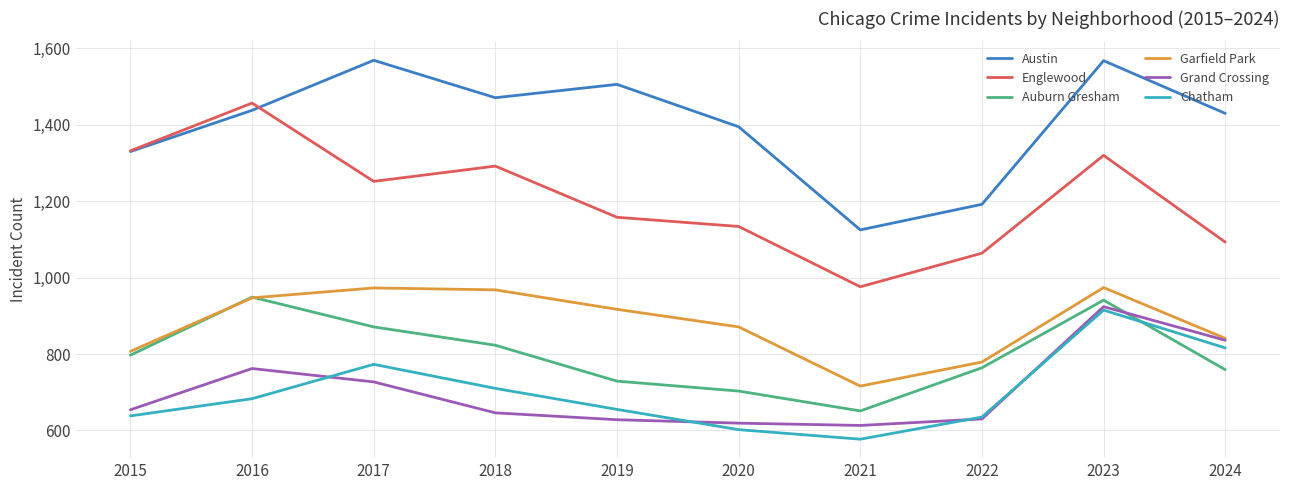

Is the value of Austin at 2018 greater than the value of Auburn Gresham at 2016?

Yes